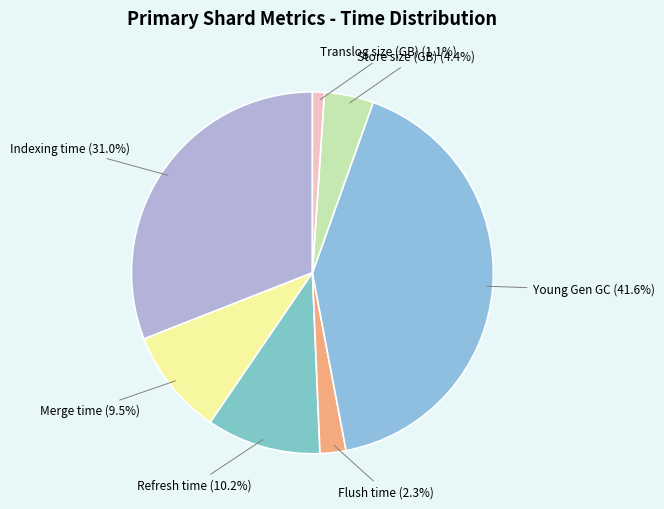

Does any single category account for the majority?

No